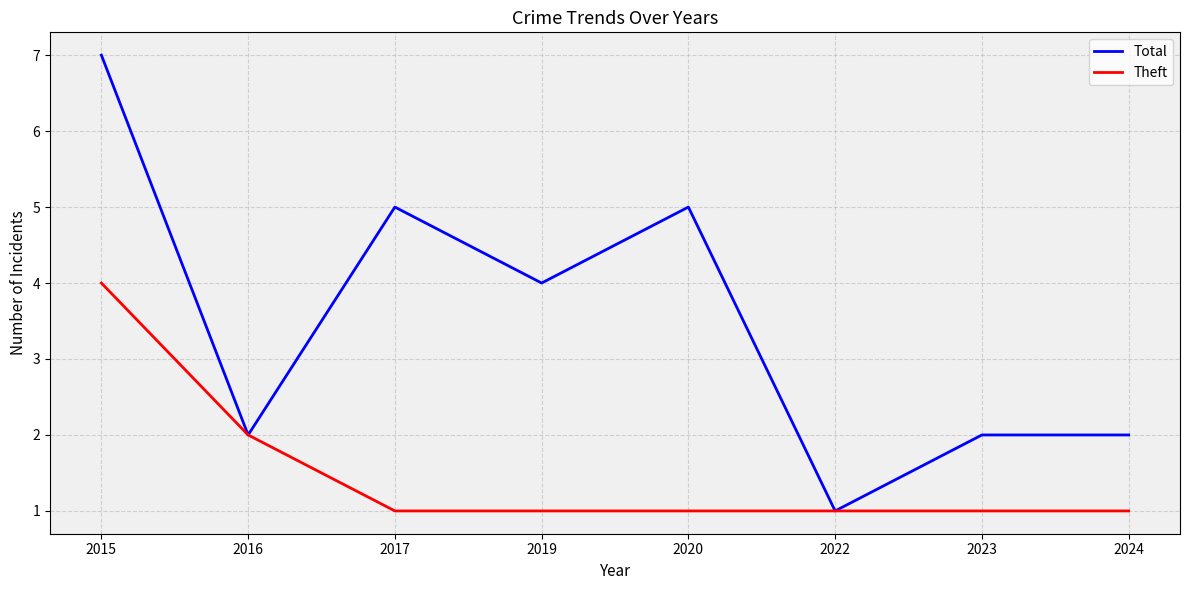

Which series has the widest spread of values?

Total